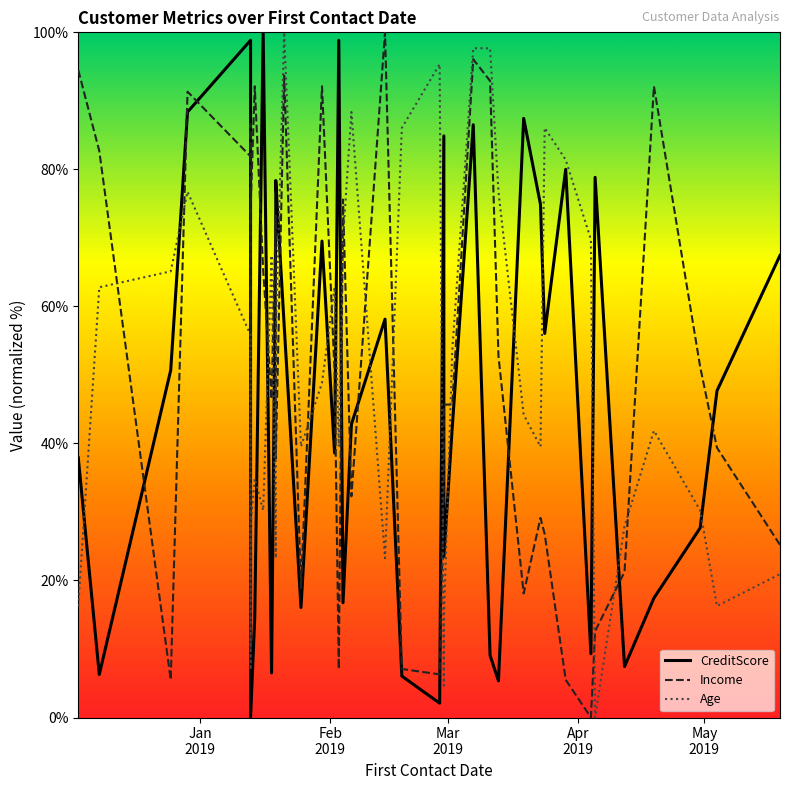

Reading right to left, what are all the values shown in this chart?

CreditScore: 67.4	47.7	27.7	17.4	7.4	78.8	9.3	80.0	56.0	74.9	87.4	5.3	9.1	86.5	42.3	23.5	84.9	2.1	6.0	58.1	42.8	16.7	98.8	38.6	69.5	16.0	57.2	78.4	71.9	6.5	100.0	14.7	0.0	61.2	74.0	98.8	88.4	50.7	6.3	37.9
Income: 25.2	39.4	51.2	92.1	21.3	12.6	0.0	5.5	26.8	29.1	18.1	52.8	92.9	96.1	45.7	45.7	33.9	6.3	7.1	100.0	32.3	75.6	7.1	50.4	92.1	18.9	93.7	37.8	73.2	46.5	65.4	92.1	74.0	10.2	86.6	81.9	91.3	5.5	82.7	94.5
Age: 20.9	16.3	30.2	41.9	27.9	0.0	69.8	81.4	86.0	39.5	44.2	76.7	97.7	97.7	53.5	14.0	4.7	95.3	86.0	23.3	88.4	69.8	39.5	62.8	48.8	39.5	100.0	55.8	23.3	67.4	30.2	34.9	27.9	7.0	11.6	55.8	76.7	65.1	62.8	16.3